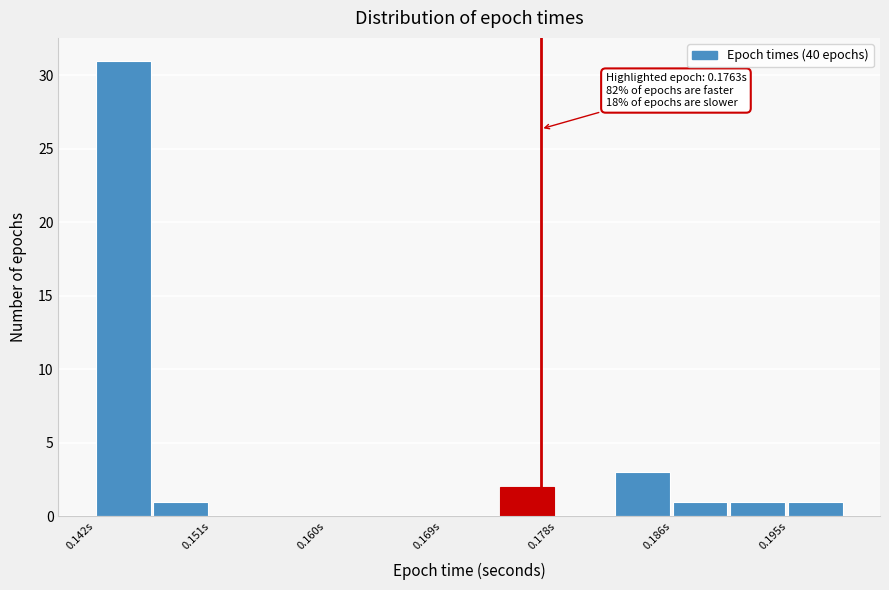

Over which range of the x-axis is the bar tallest?

0.142 to 0.147